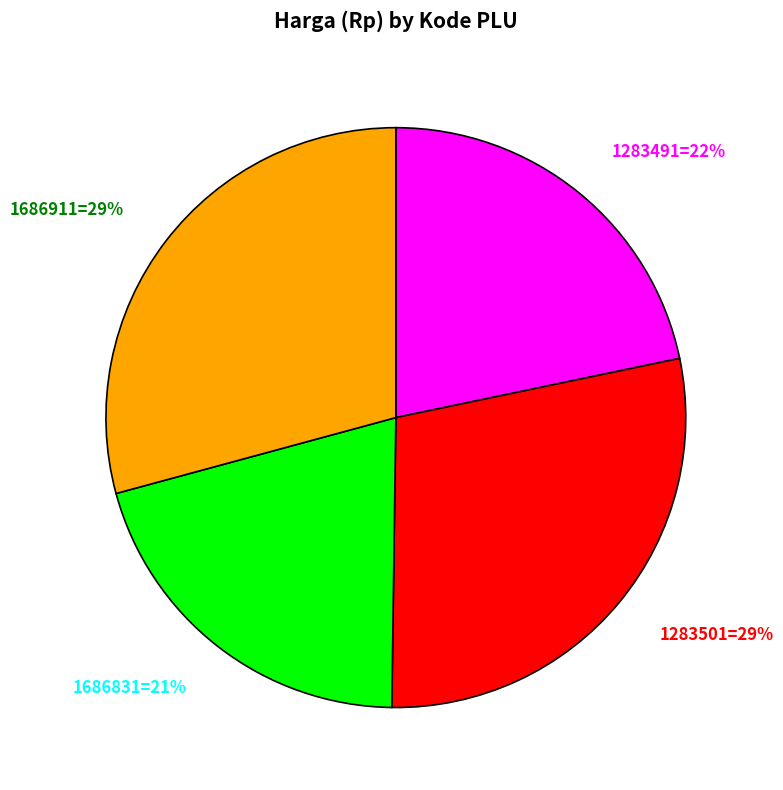

Which has a higher value, 1283491=22% or 1686831=21%?

1283491=22%